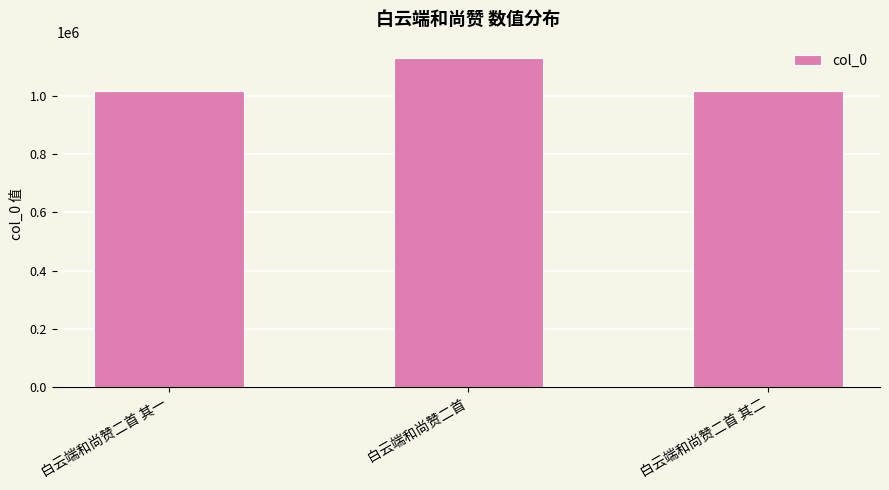

What is the maximum value shown in the chart?

1129387